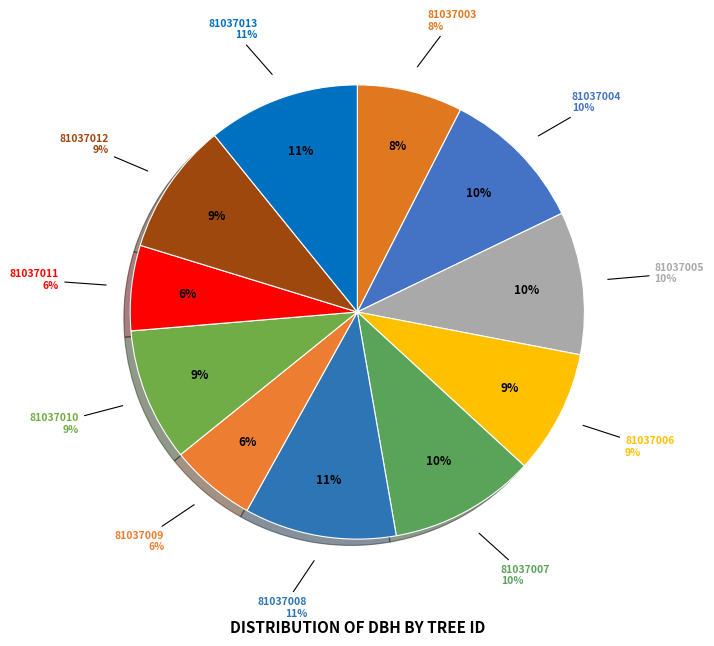

Does 81037012 represent more than half of the total?

No